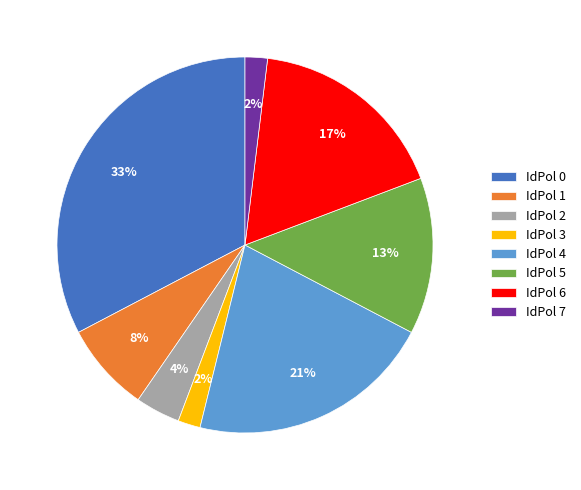

Count the number of slices in the pie.

8